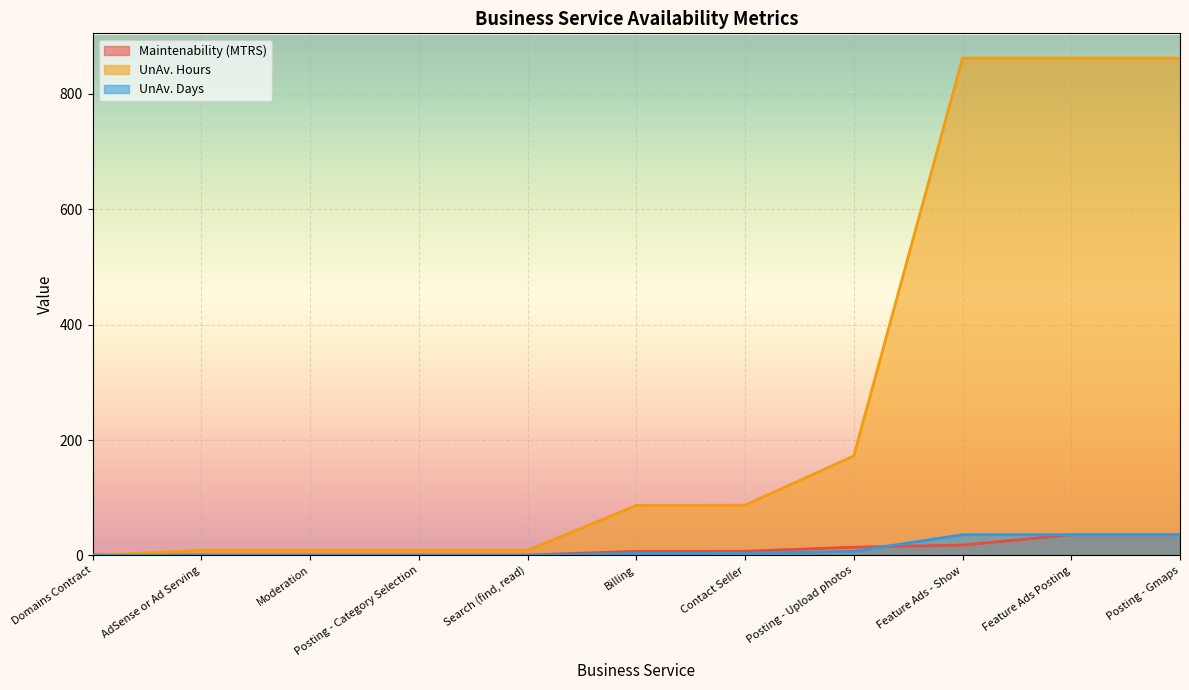

Which series has the largest total across all categories?

UnAv. Hours